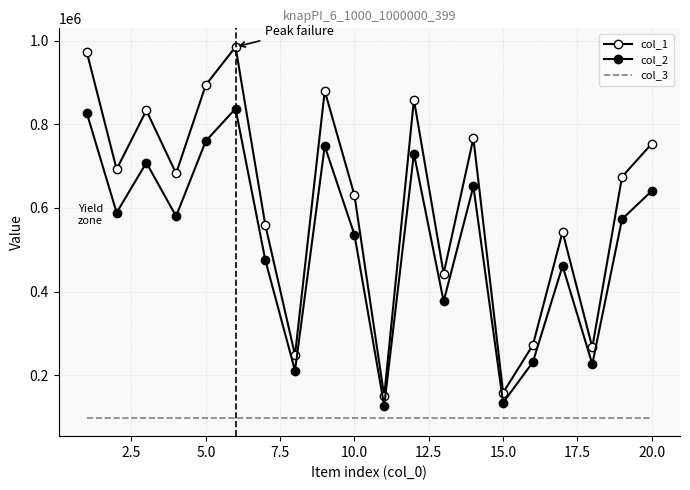

What is the sum of all col_1 values?

12260484.0